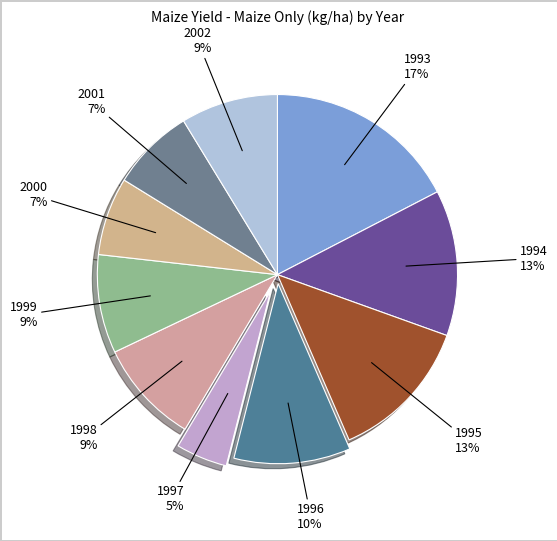

Count the number of slices in the pie.

10